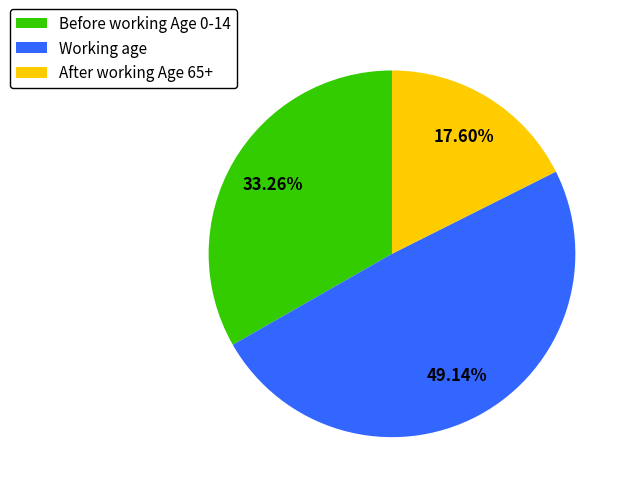

Combined, do After working Age 65+ and Before working Age 0-14 account for over 50%?

Yes